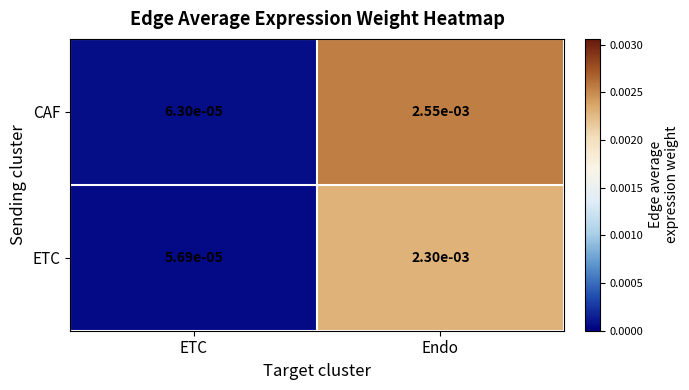

At how many categories does at least one series exceed 0?

2